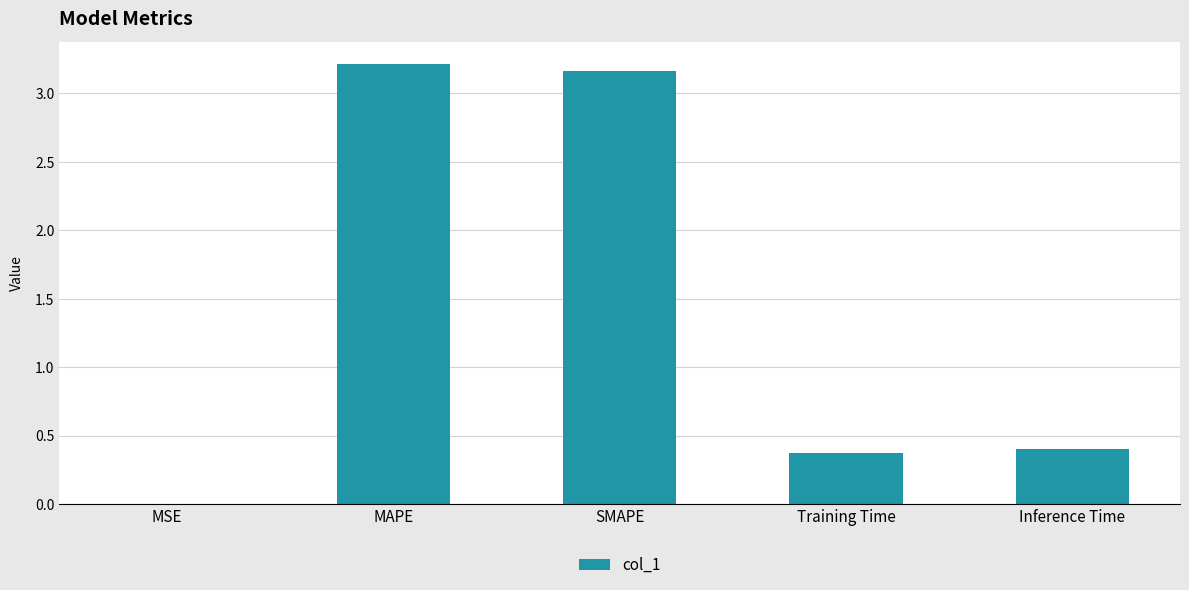

The value at MAPE is 5.4. True or false?

False